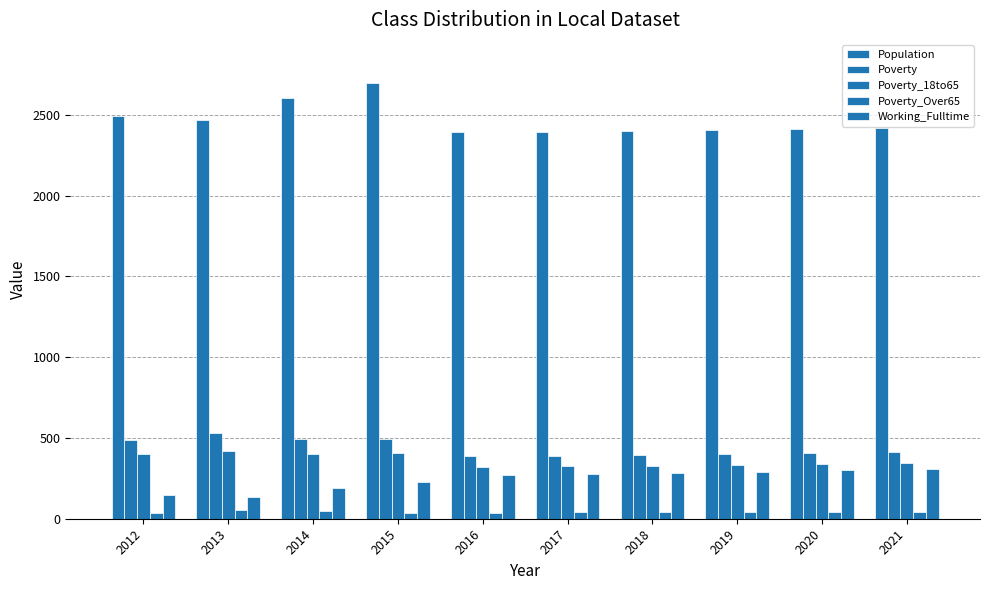

At which label does Poverty reach its peak?

2013